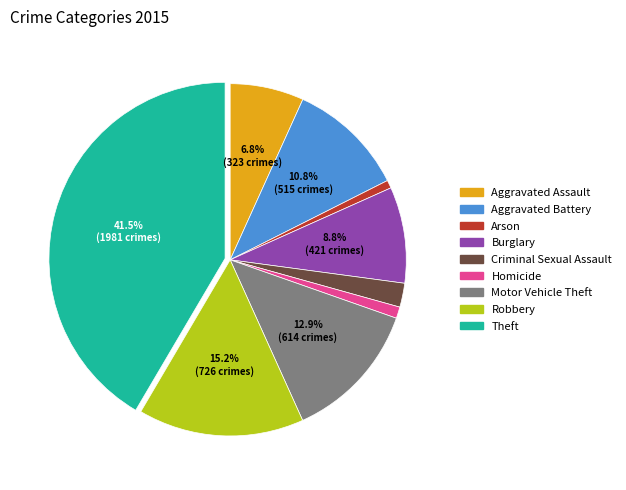

Do Theft and Aggravated Battery together represent more than half of the pie?

Yes